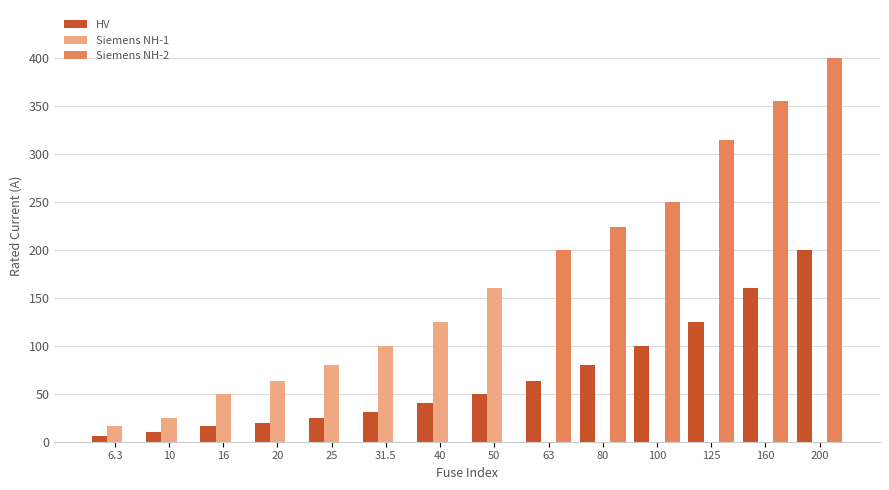

What is the greatest value displayed?

400.0